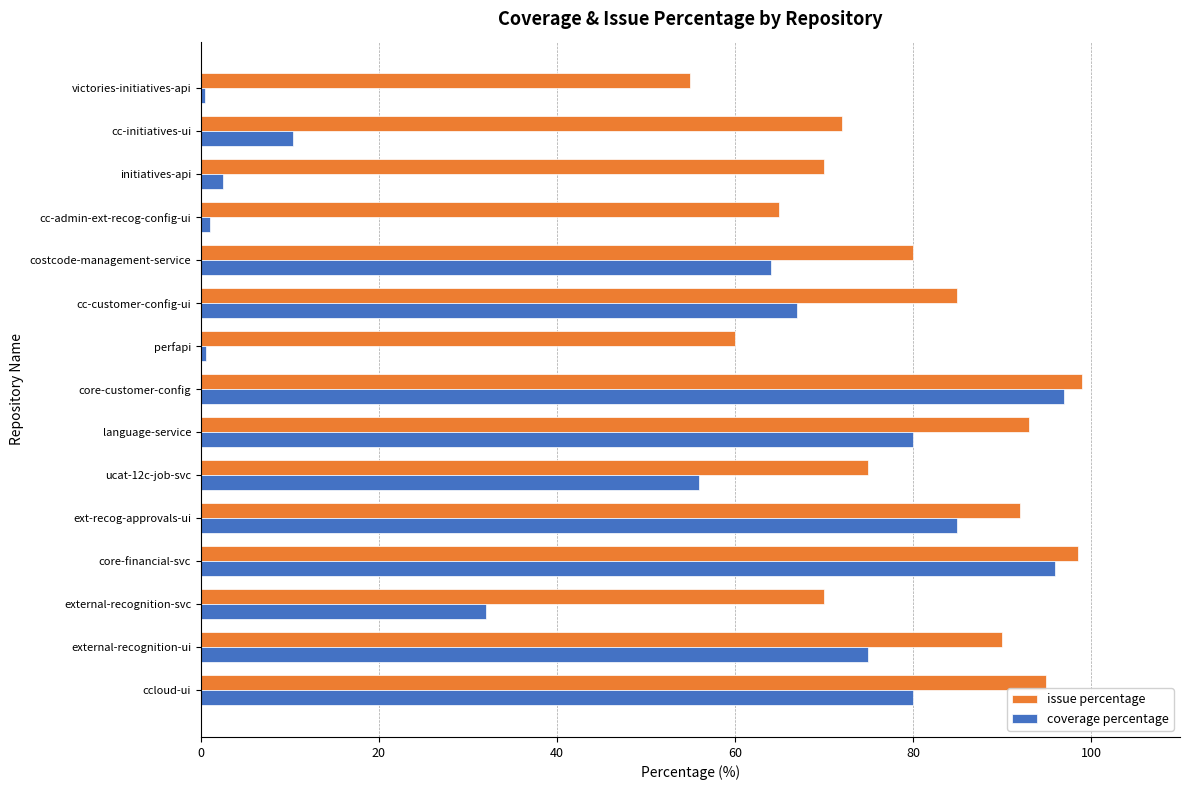

The issue percentage series shows 75.0 at ucat-12c-job-svc. True or false?

True